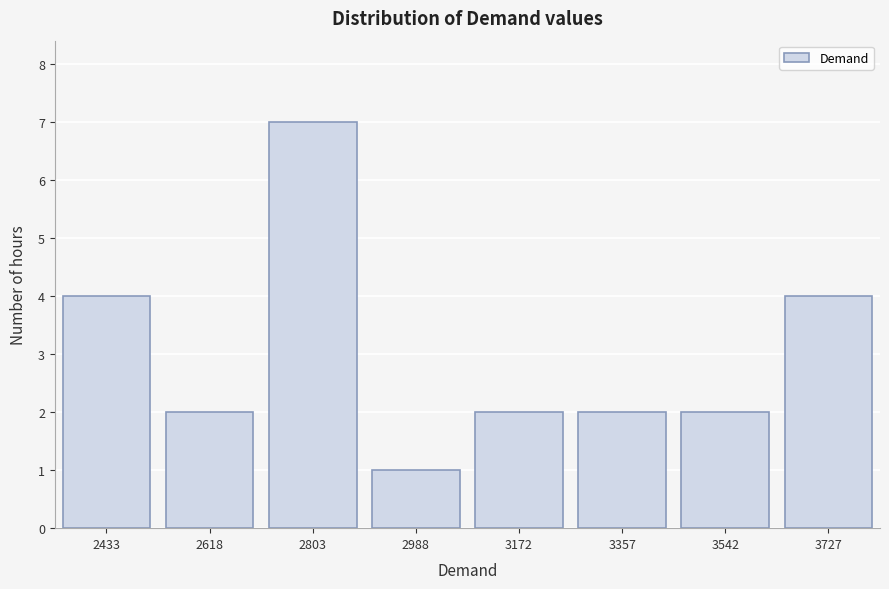

Reading left to right, extract all data points from this chart.

2433=4	2618=2	2803=7	2988=1	3172=2	3357=2	3542=2	3727=4